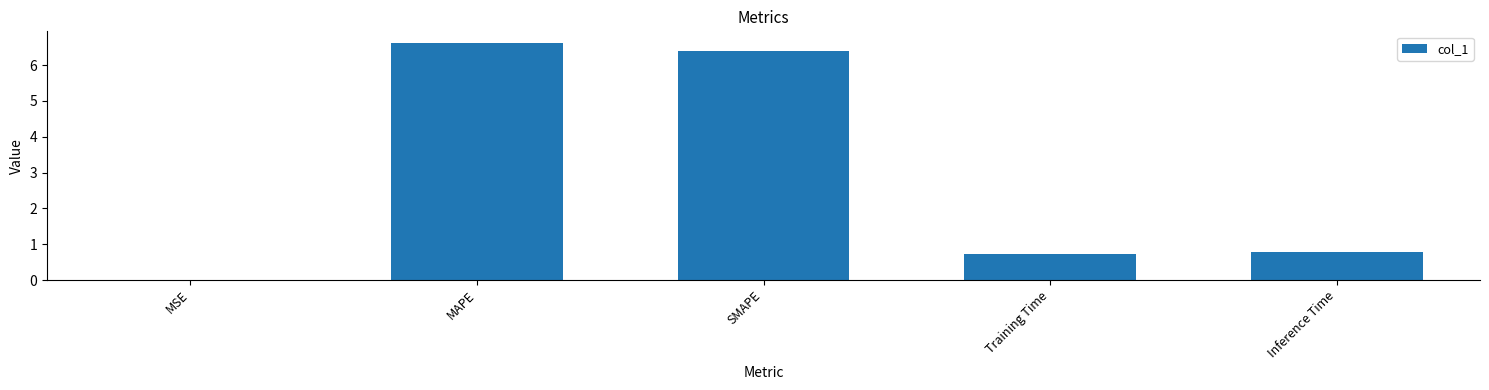

What is the sum of the values at Training Time and SMAPE?

7.1